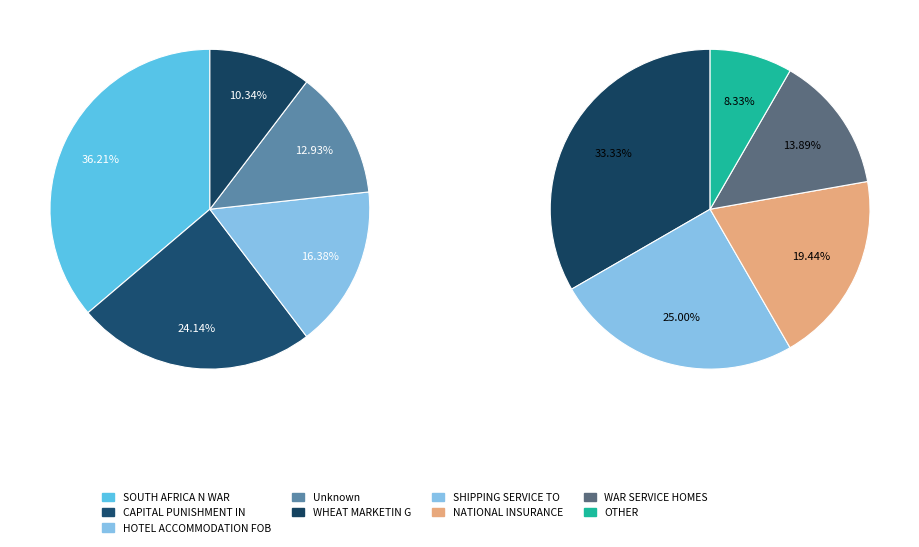

Does CAPITAL PUNISHMENT IN account for over 50% of the chart?

No